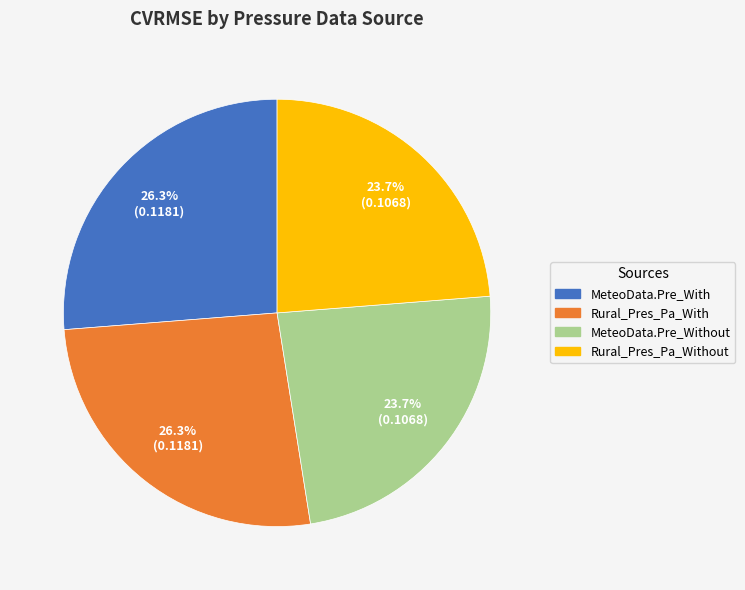

Count the number of slices in the pie.

4